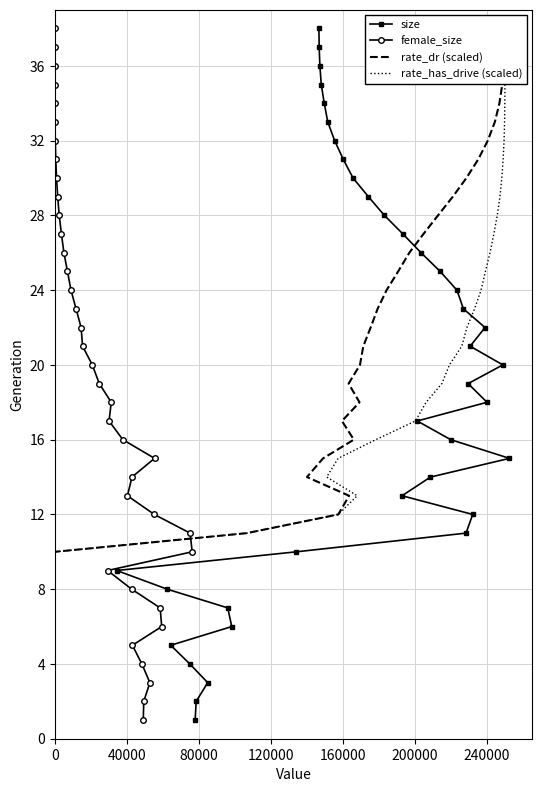

What is the highest value of the size series?

38